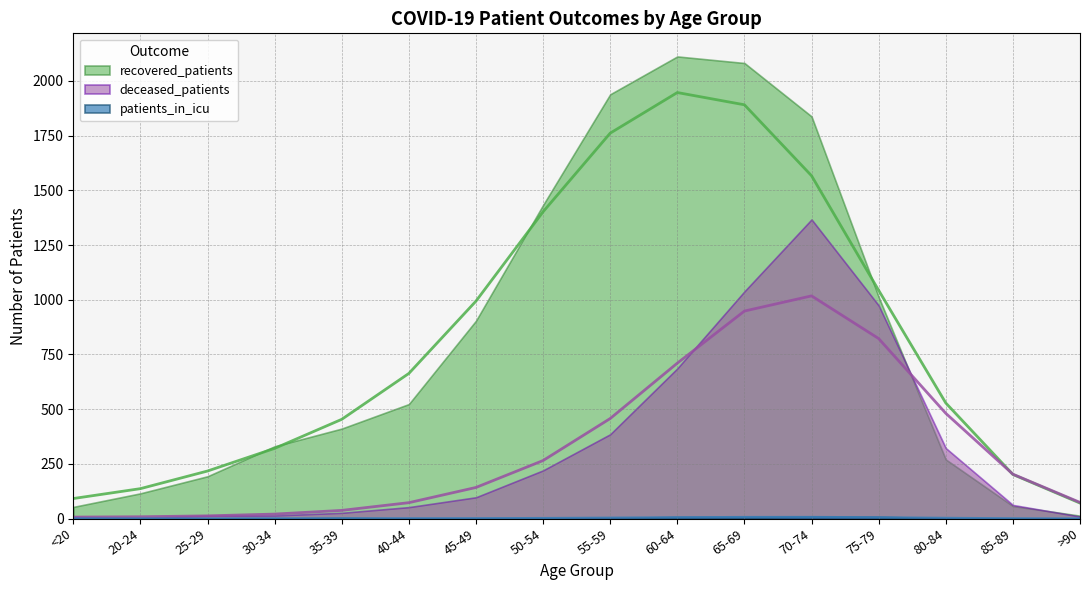

What is the label of the 4th point from the left?

30-34